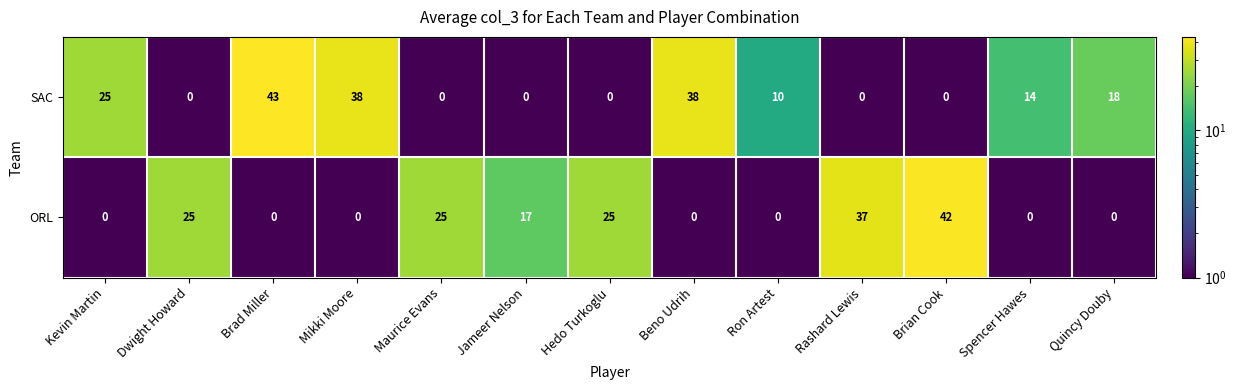

What is the highest value of the SAC series?

43